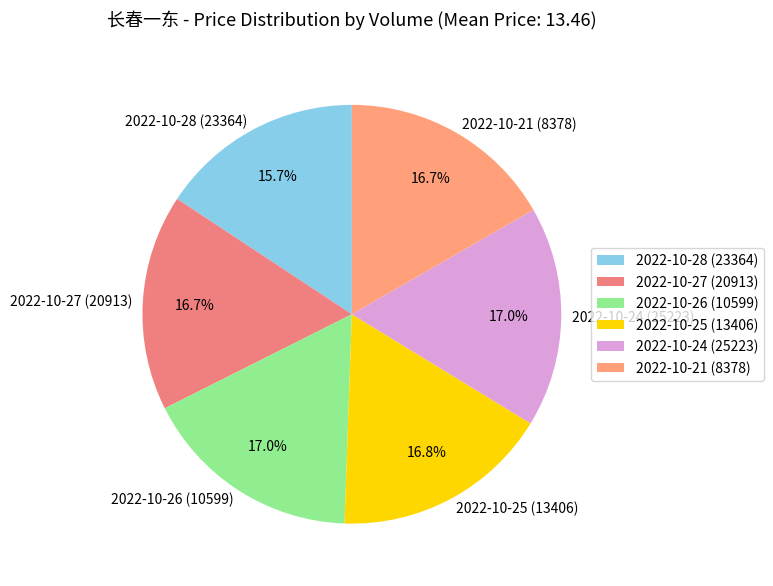

What percentage is the 2022-10-21 (8378) slice, to the nearest percent?

17%